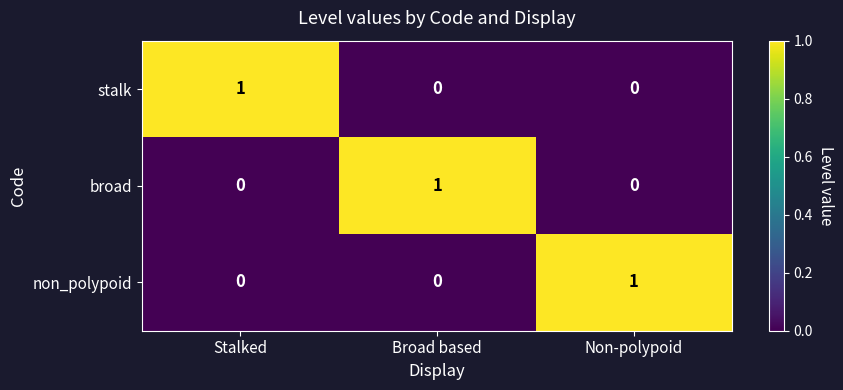

Reading left to right, list all the values displayed in this chart.

stalk: Stalked=1	Broad based=0	Non-polypoid=0
broad: Stalked=0	Broad based=1	Non-polypoid=0
non_polypoid: Stalked=0	Broad based=0	Non-polypoid=1